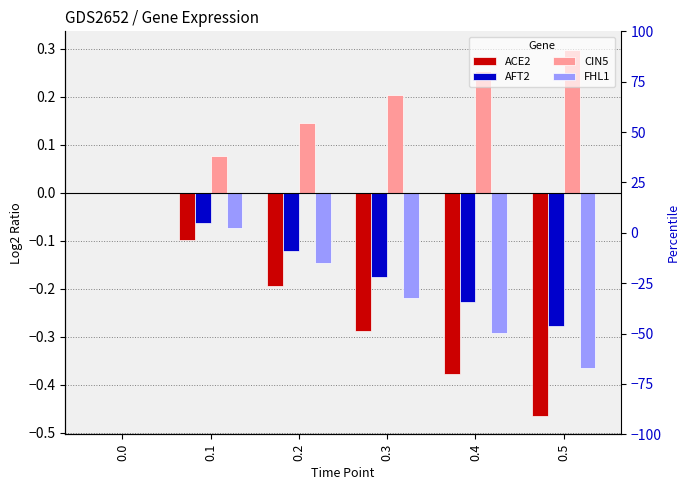

At which category does the chart reach its minimum across all series?

0.5